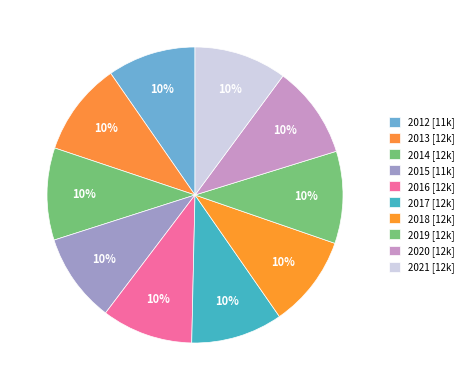

Which has a higher value, 2020 or 2013?

2013